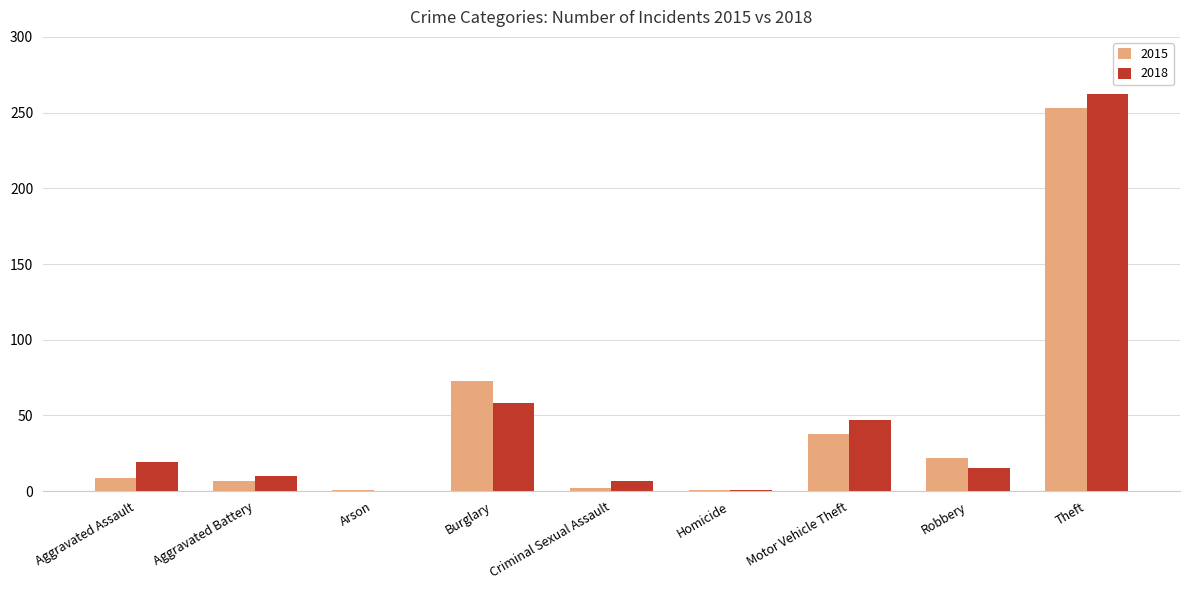

Which series has the largest range (max minus min)?

2018